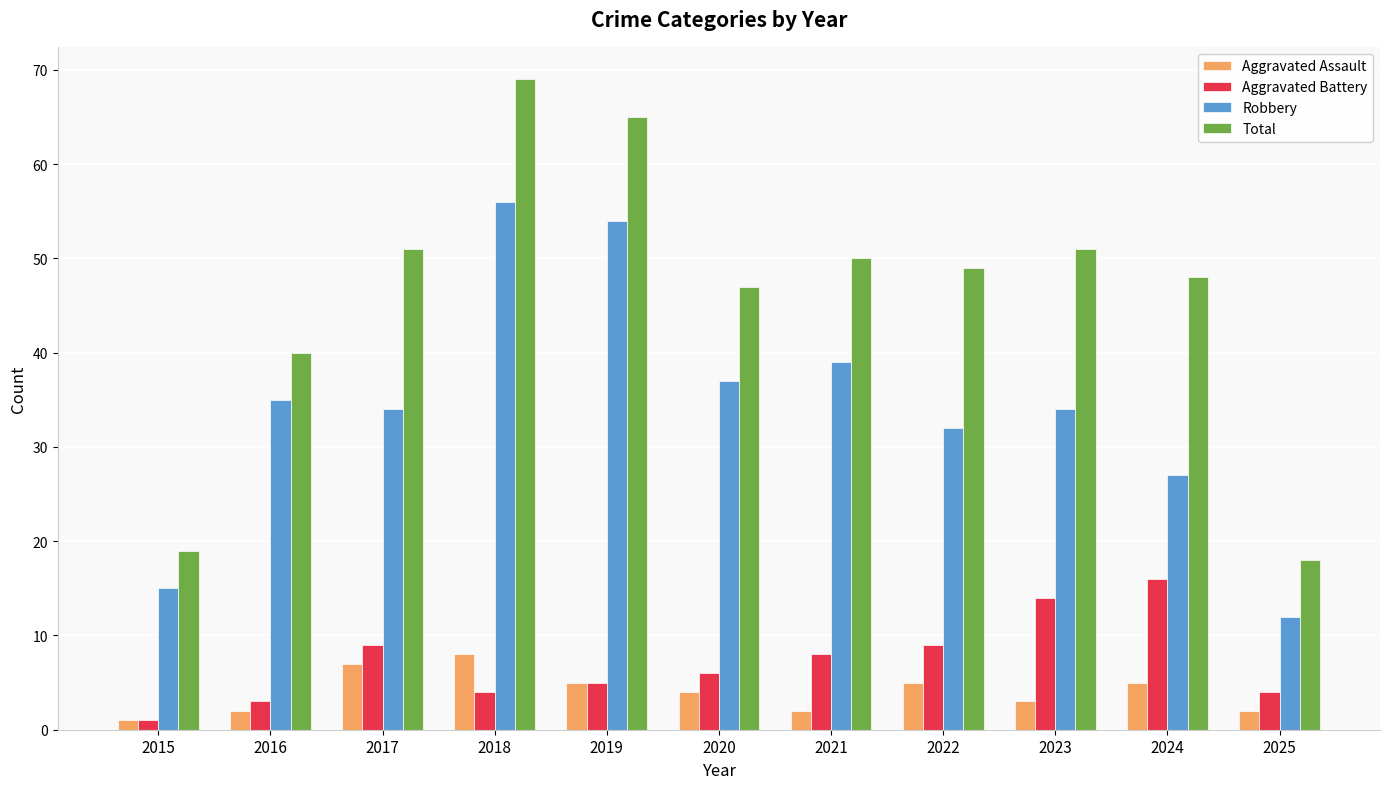

Which series has the widest spread of values?

Total